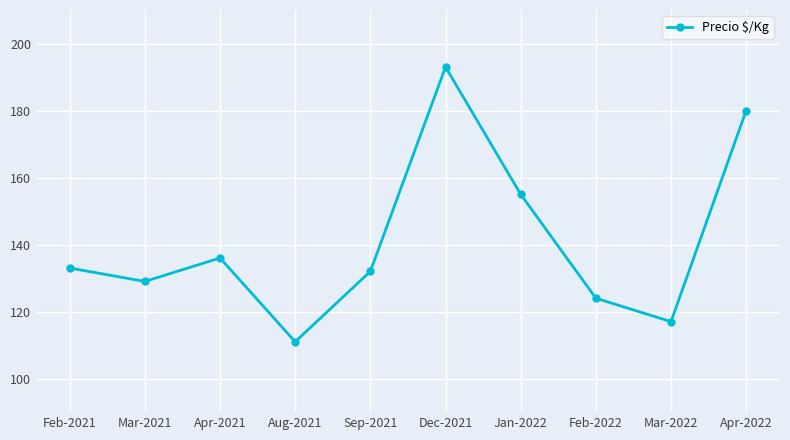

The chart shows a value of 196 at Feb-2022. True or false?

False